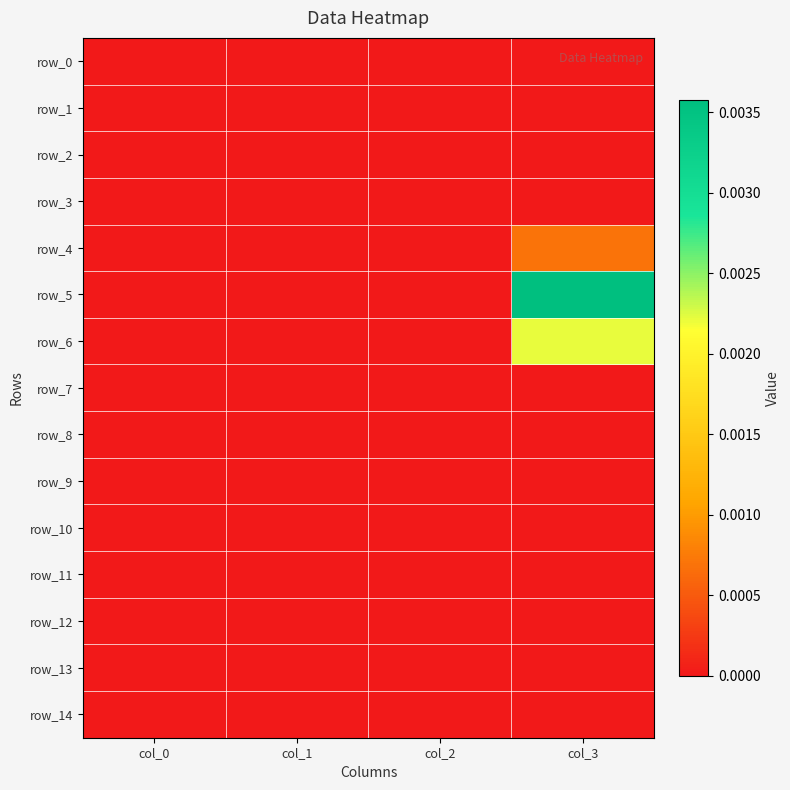

The row_9 series shows 0.0 at col_1. True or false?

True